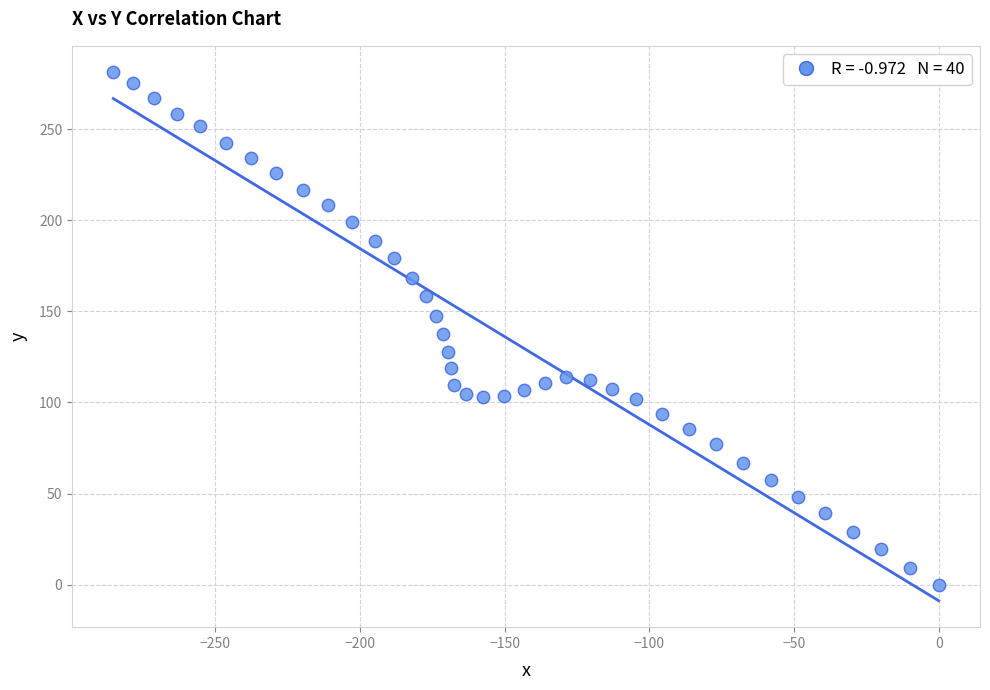

What is the range of X values (max minus min)?

285.3